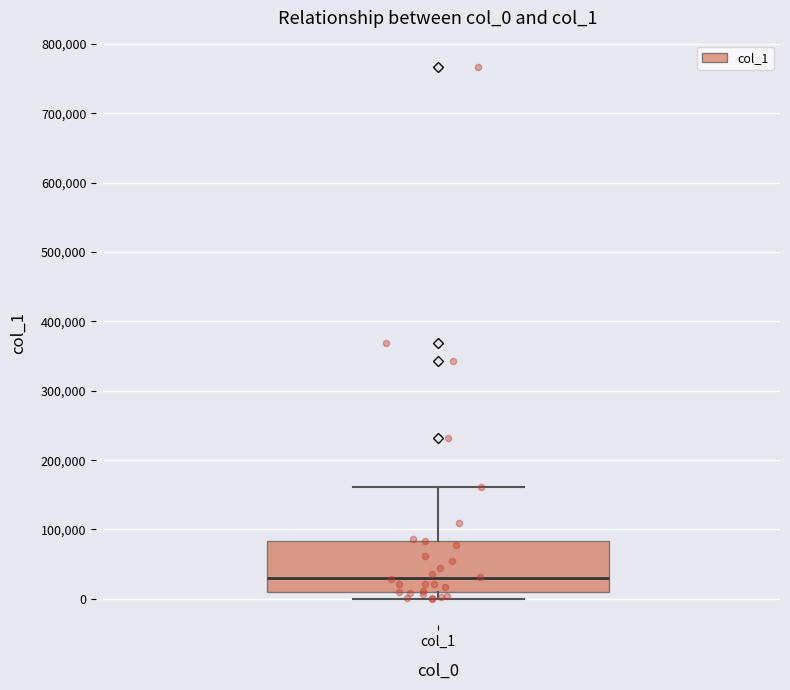

Read this box plot against the y-axis: the position of the median line, the range covered by the box, and the ends of both whiskers. The values are not printed on the chart, so give them approximately, as read against the axis.

median 30000, box 10000 to 80000, whiskers 0 to 160000